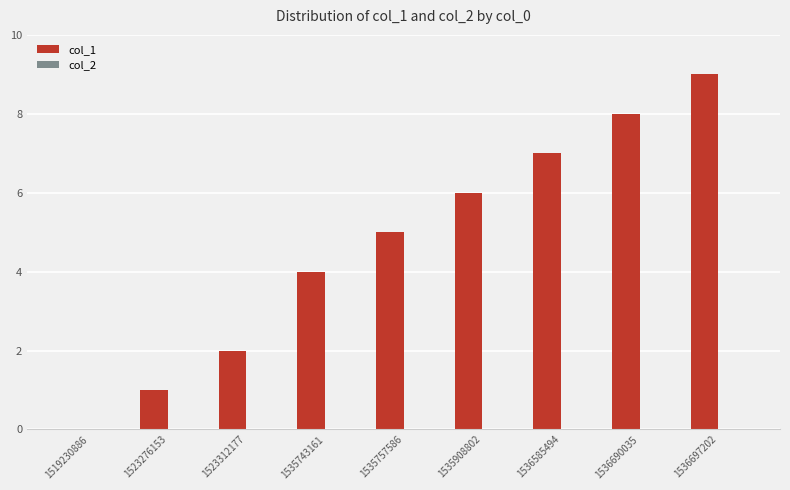

Are the bars horizontal?

No